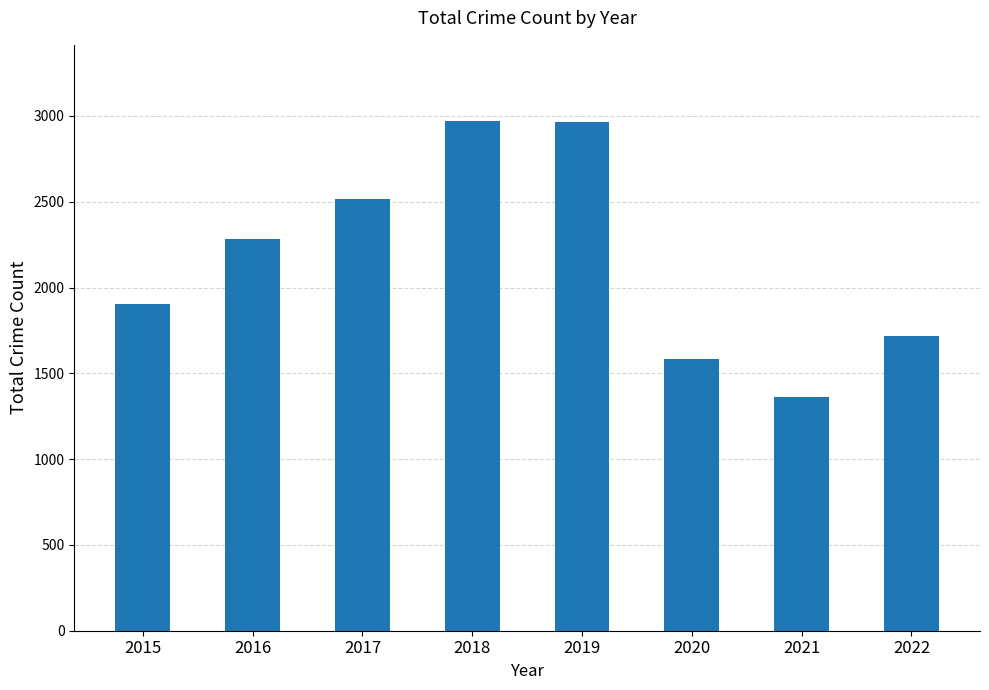

Are the bars horizontal?

No